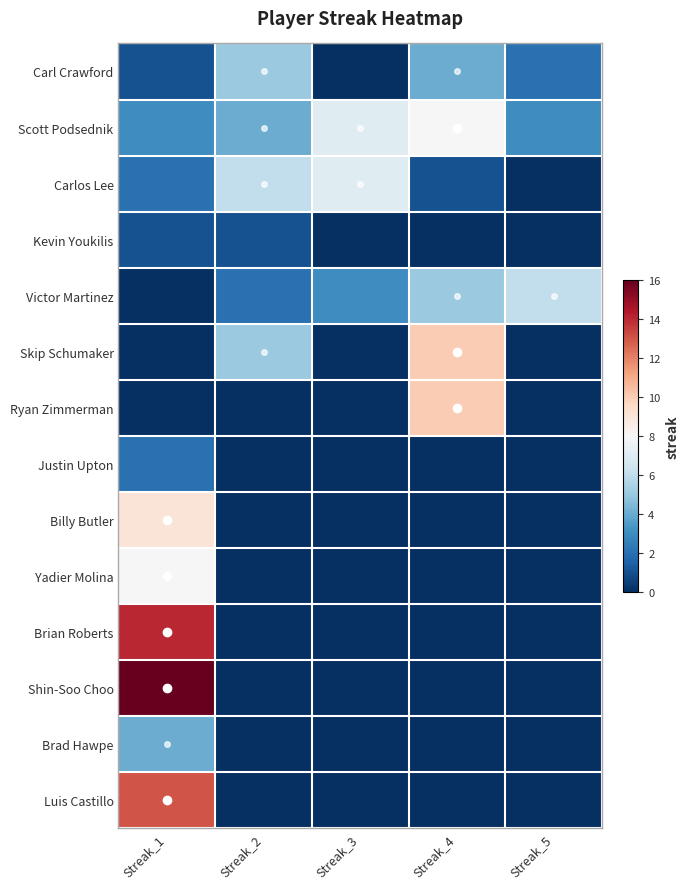

Reading left to right, extract all data points from this chart.

Carl Crawford: Streak_1=1	Streak_2=5	Streak_3=0	Streak_4=4	Streak_5=2
Scott Podsednik: Streak_1=3	Streak_2=4	Streak_3=7	Streak_4=8	Streak_5=3
Carlos Lee: Streak_1=2	Streak_2=6	Streak_3=7	Streak_4=1	Streak_5=0
Kevin Youkilis: Streak_1=1	Streak_2=1	Streak_3=0	Streak_4=0	Streak_5=0
Victor Martinez: Streak_1=0	Streak_2=2	Streak_3=3	Streak_4=5	Streak_5=6
Skip Schumaker: Streak_1=0	Streak_2=5	Streak_3=0	Streak_4=10	Streak_5=0
Ryan Zimmerman: Streak_1=0	Streak_2=0	Streak_3=0	Streak_4=10	Streak_5=0
Justin Upton: Streak_1=2	Streak_2=0	Streak_3=0	Streak_4=0	Streak_5=0
Billy Butler: Streak_1=9	Streak_2=0	Streak_3=0	Streak_4=0	Streak_5=0
Yadier Molina: Streak_1=8	Streak_2=0	Streak_3=0	Streak_4=0	Streak_5=0
Brian Roberts: Streak_1=14	Streak_2=0	Streak_3=0	Streak_4=0	Streak_5=0
Shin-Soo Choo: Streak_1=16	Streak_2=0	Streak_3=0	Streak_4=0	Streak_5=0
Brad Hawpe: Streak_1=4	Streak_2=0	Streak_3=0	Streak_4=0	Streak_5=0
Luis Castillo: Streak_1=13	Streak_2=0	Streak_3=0	Streak_4=0	Streak_5=0